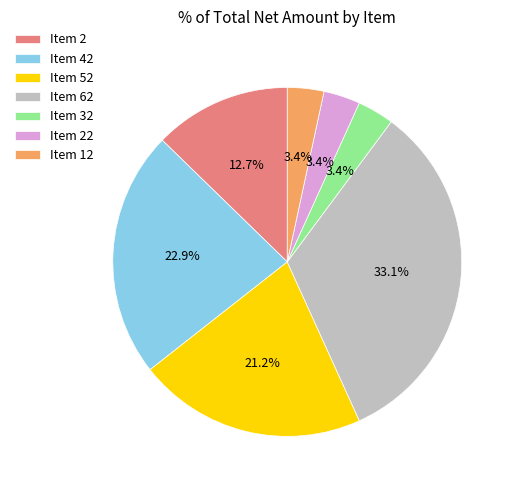

To the nearest percent, what is the difference between the Item 2 and Item 32 slice percentages?

9%